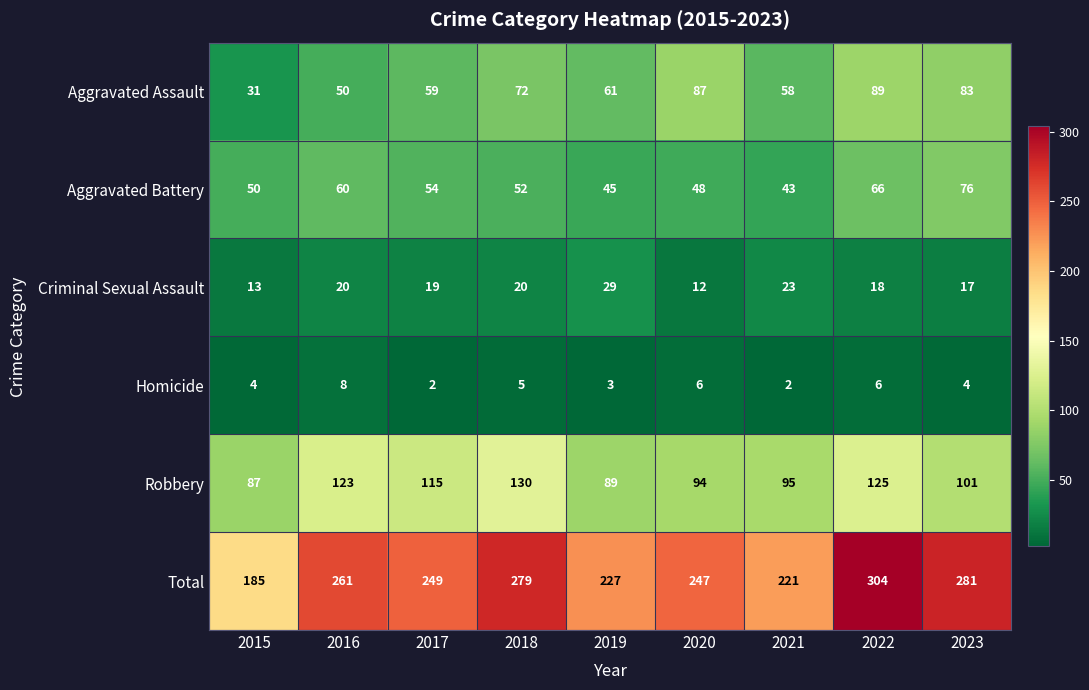

True or false: Aggravated Assault has a value of 89 at 2022.

True